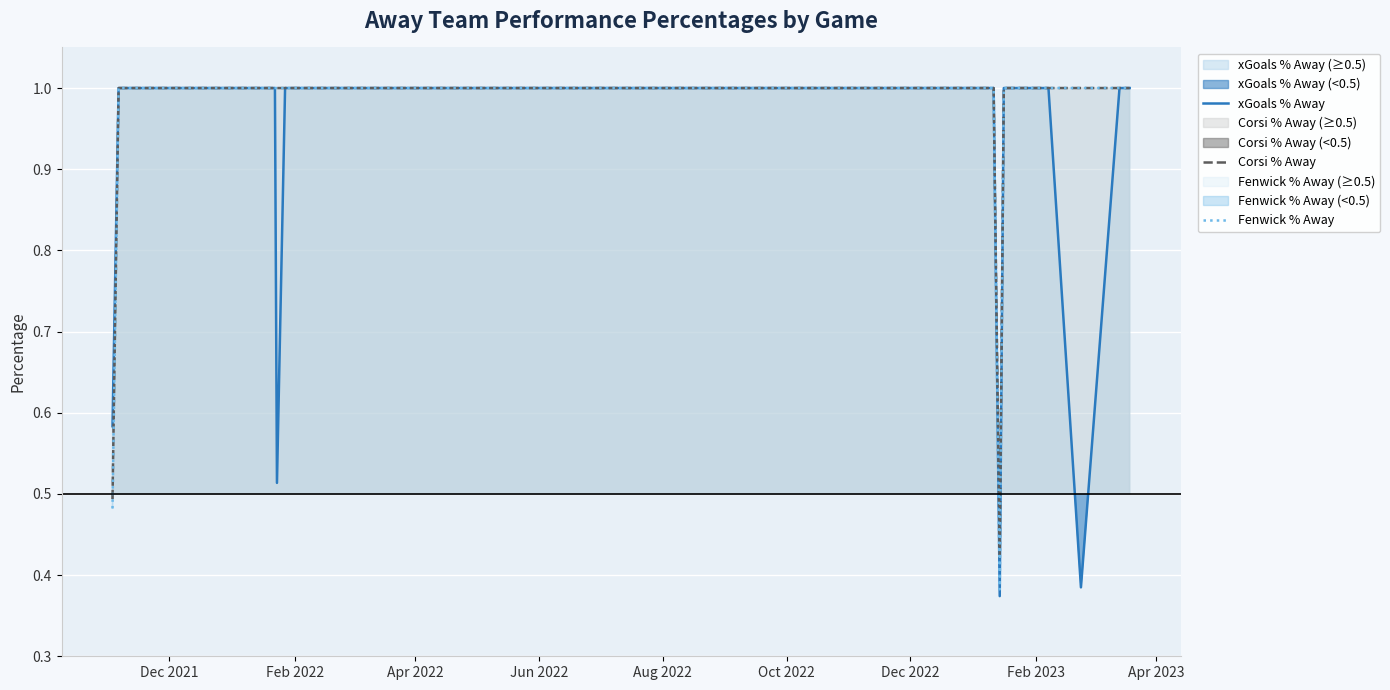

True or false: xGoals % Away has more than 2 points higher than both neighbors.

False